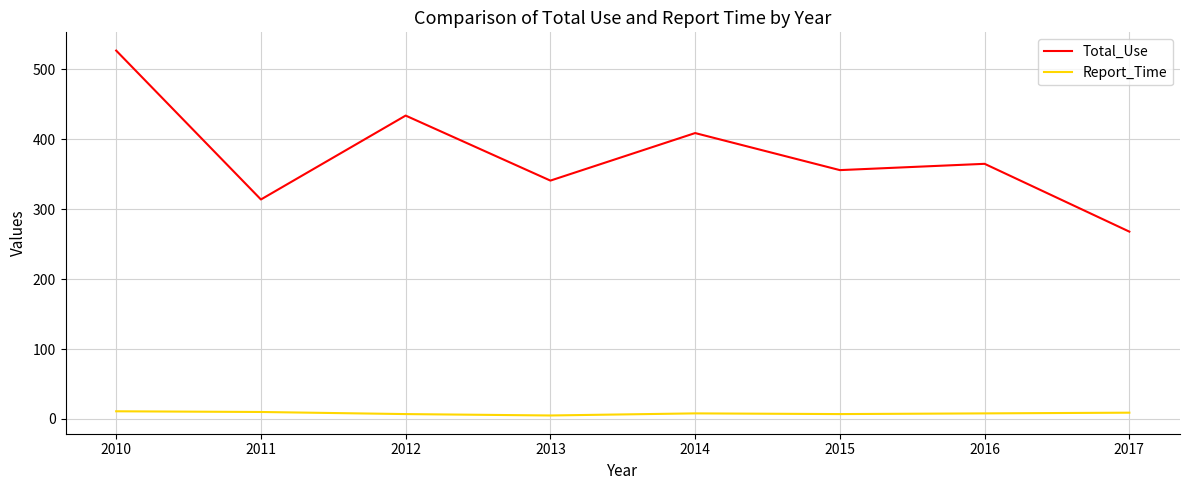

The Total_Use series shows 527 at 2010. True or false?

True